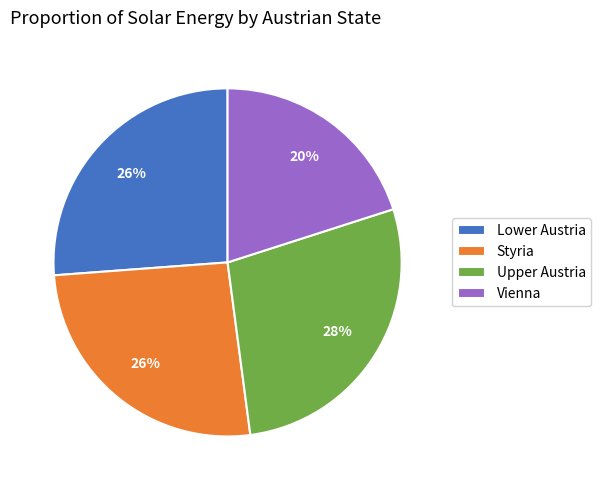

True or false: Lower Austria accounts for 17% of the total.

False